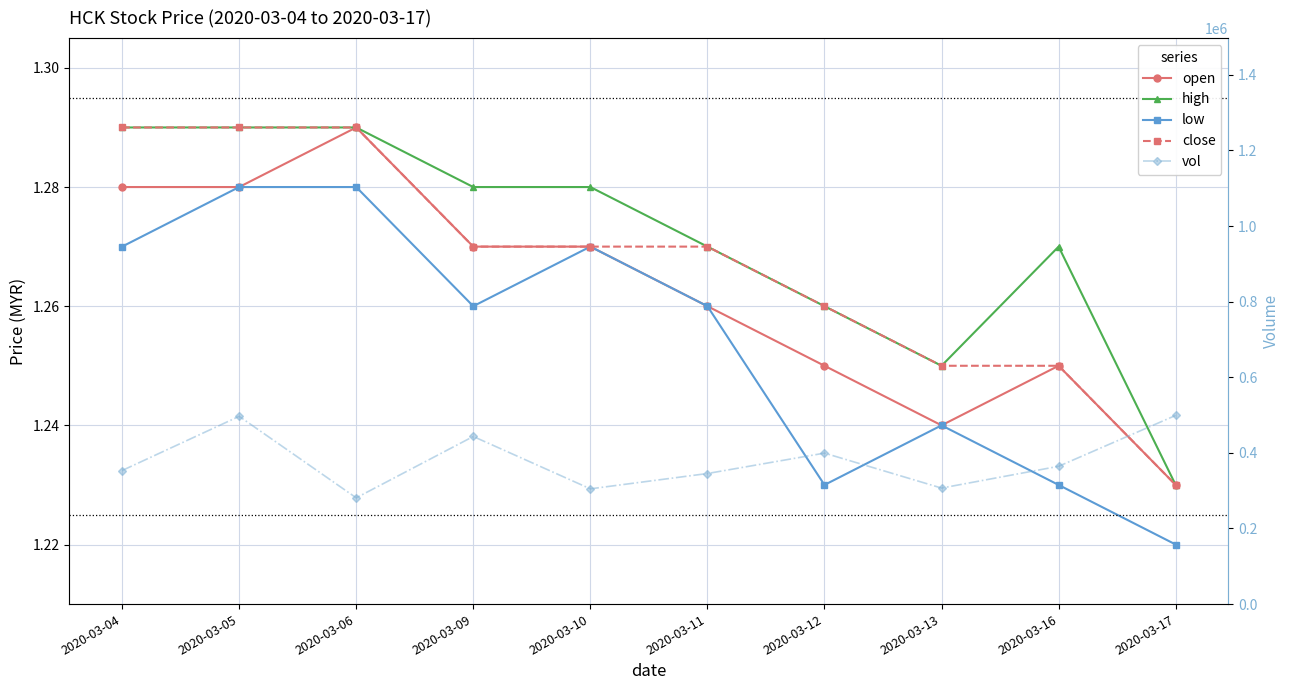

What are all the series names shown in the legend?

open, high, low, close, vol